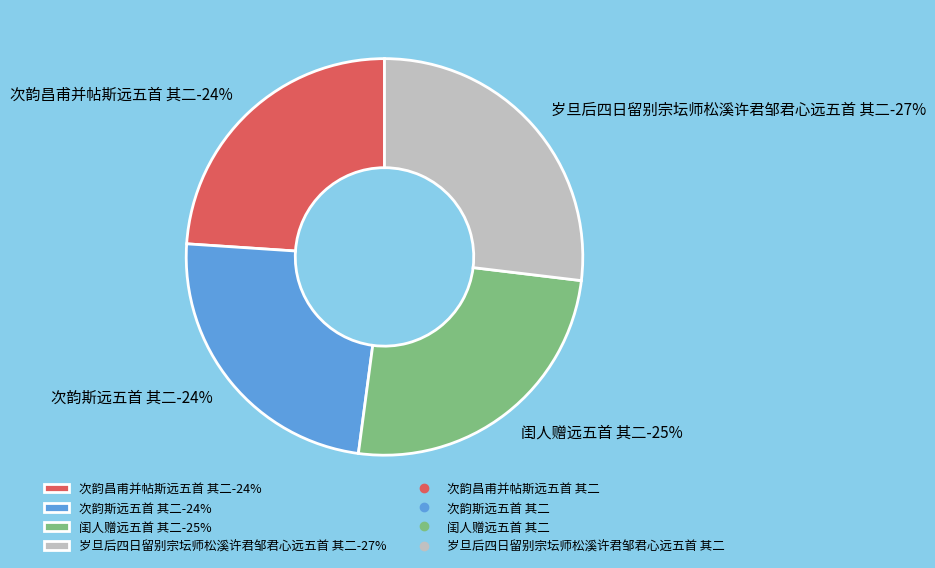

Combined, what portion of the pie is 岁旦后四日留别宗坛师松溪许君邹君心远五首 其二 and 次韵斯远五首 其二?

50.9%